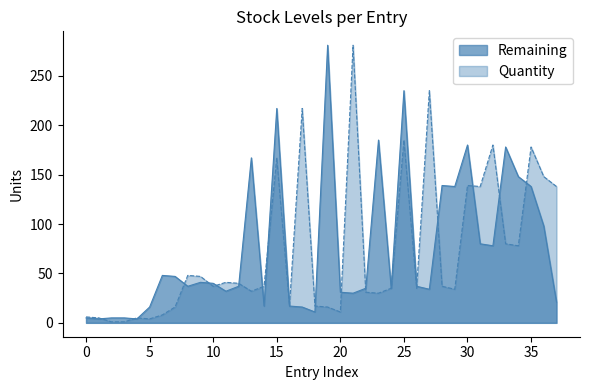

What is the label of the 27th point from the left?

26